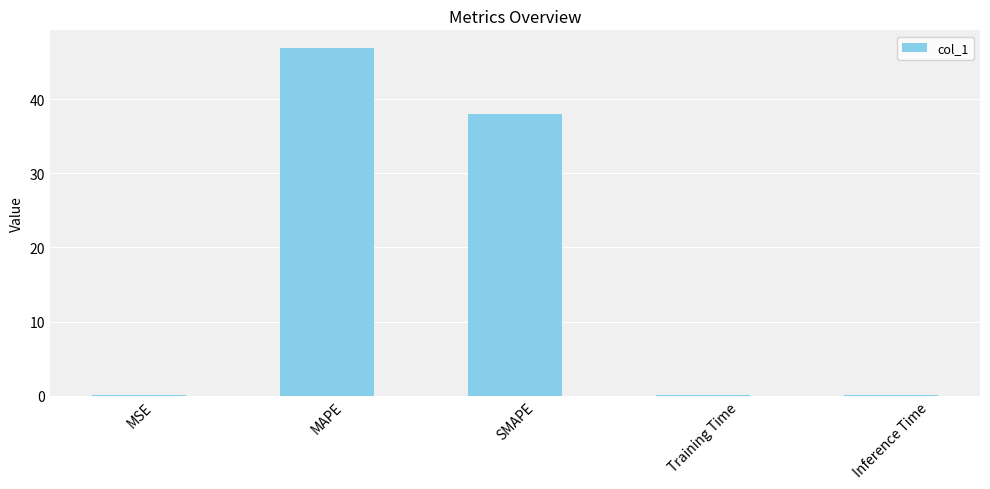

What is the change in value from SMAPE to Training Time?

-38.0